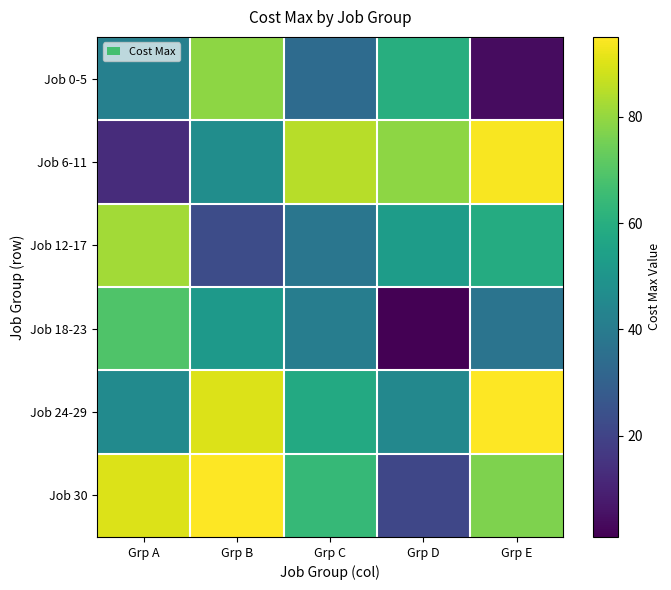

Which series has the largest total across all categories?

Job 30